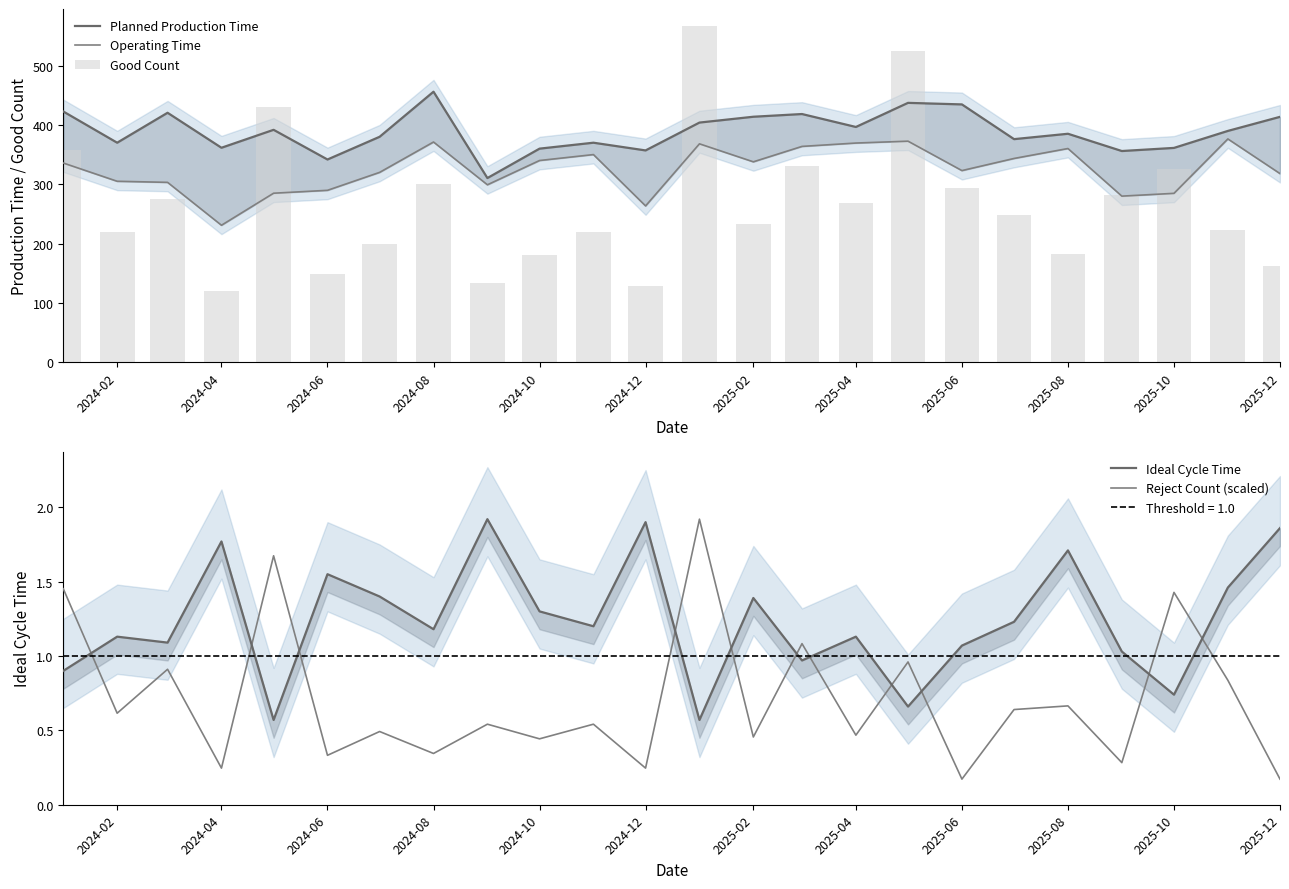

Are the bars horizontal?

No